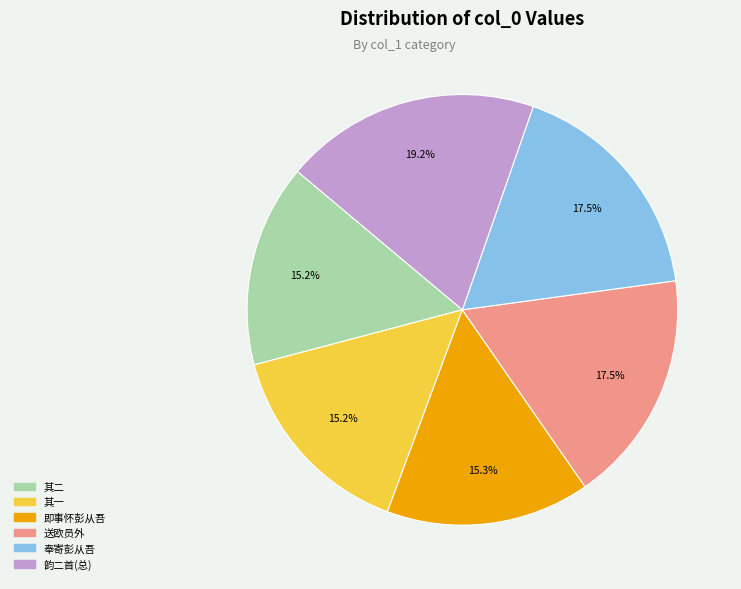

Is there any slice that represents more than half of the pie?

No